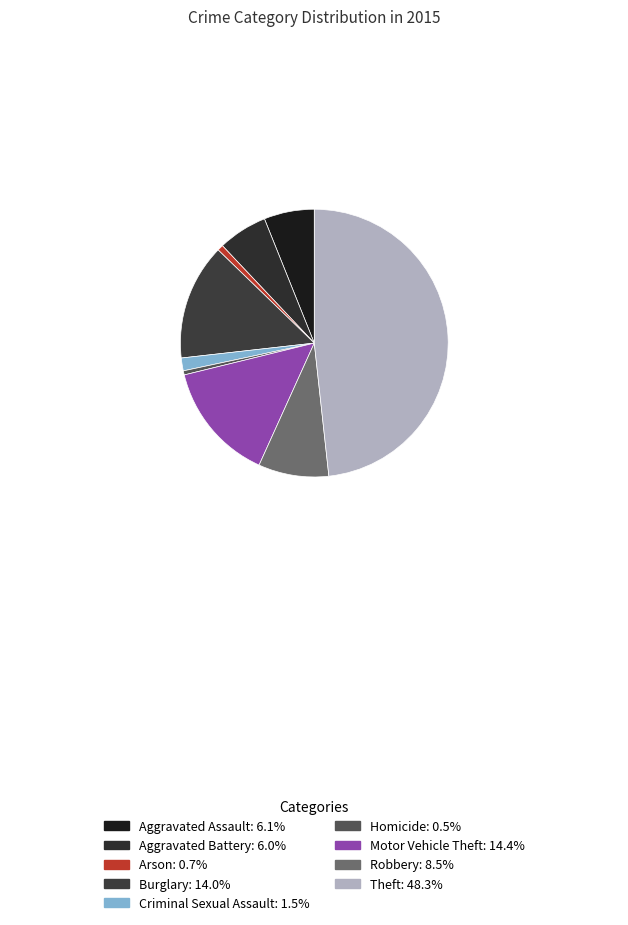

Which category has the biggest portion of the pie?

Theft